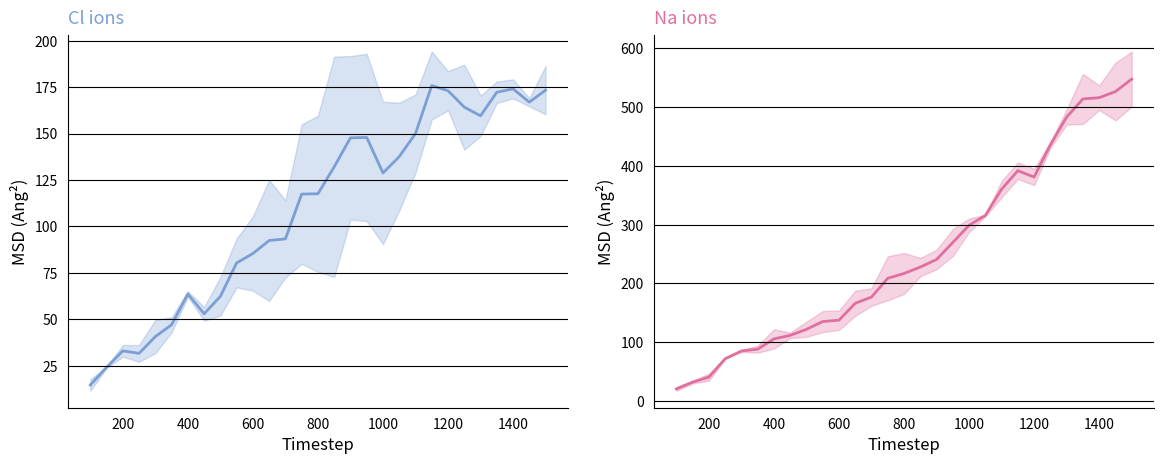

How many lines are shown in the chart?

2